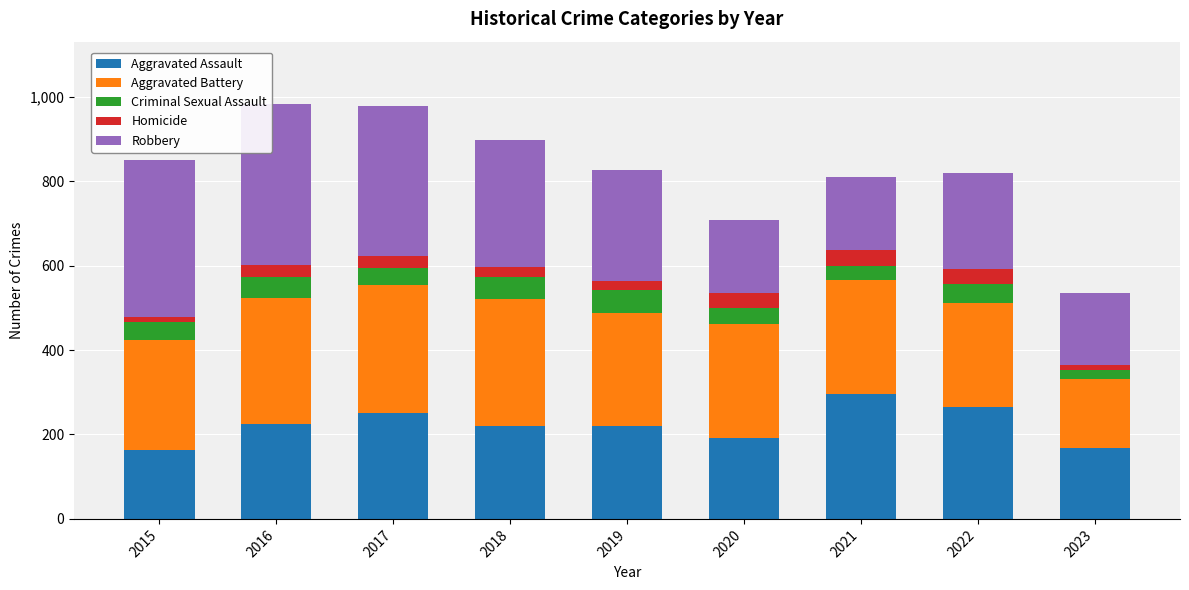

How many bars are there in total?

9